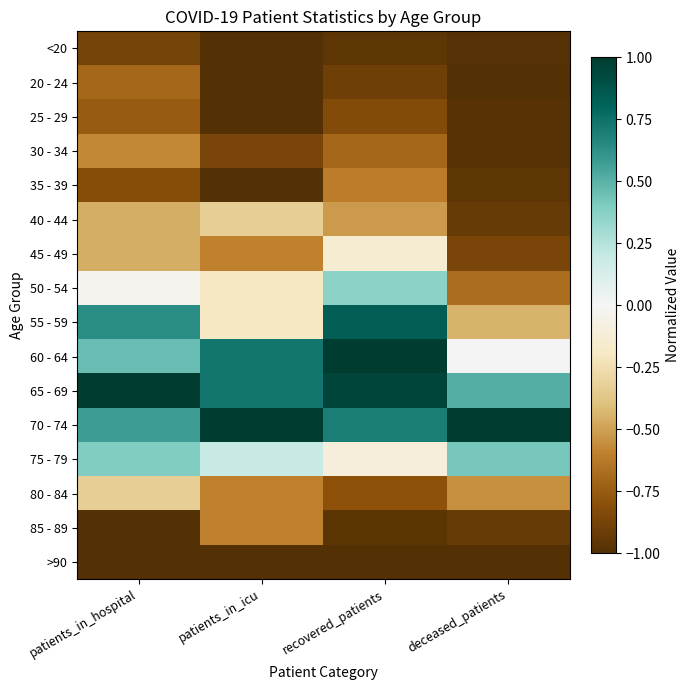

Reading left to right, what are all the values shown in this chart?

<20: patients_in_hospital=-0.9	patients_in_icu=-1.0	recovered_patients=-1.0	deceased_patients=-1.0
20 - 24: patients_in_hospital=-0.7	patients_in_icu=-1.0	recovered_patients=-0.9	deceased_patients=-1.0
25 - 29: patients_in_hospital=-0.8	patients_in_icu=-1.0	recovered_patients=-0.8	deceased_patients=-1.0
30 - 34: patients_in_hospital=-0.6	patients_in_icu=-0.9	recovered_patients=-0.7	deceased_patients=-1.0
35 - 39: patients_in_hospital=-0.8	patients_in_icu=-1.0	recovered_patients=-0.6	deceased_patients=-1.0
40 - 44: patients_in_hospital=-0.5	patients_in_icu=-0.3	recovered_patients=-0.5	deceased_patients=-0.9
45 - 49: patients_in_hospital=-0.5	patients_in_icu=-0.6	recovered_patients=-0.1	deceased_patients=-0.9
50 - 54: patients_in_hospital=-0.0	patients_in_icu=-0.2	recovered_patients=0.4	deceased_patients=-0.7
55 - 59: patients_in_hospital=0.6	patients_in_icu=-0.2	recovered_patients=0.8	deceased_patients=-0.4
60 - 64: patients_in_hospital=0.5	patients_in_icu=0.7	recovered_patients=1.0	deceased_patients=-0.0
65 - 69: patients_in_hospital=1.0	patients_in_icu=0.7	recovered_patients=1.0	deceased_patients=0.5
70 - 74: patients_in_hospital=0.6	patients_in_icu=1.0	recovered_patients=0.7	deceased_patients=1.0
75 - 79: patients_in_hospital=0.4	patients_in_icu=0.2	recovered_patients=-0.1	deceased_patients=0.4
80 - 84: patients_in_hospital=-0.3	patients_in_icu=-0.6	recovered_patients=-0.8	deceased_patients=-0.5
85 - 89: patients_in_hospital=-1.0	patients_in_icu=-0.6	recovered_patients=-1.0	deceased_patients=-0.9
>90: patients_in_hospital=-1.0	patients_in_icu=-1.0	recovered_patients=-1.0	deceased_patients=-1.0